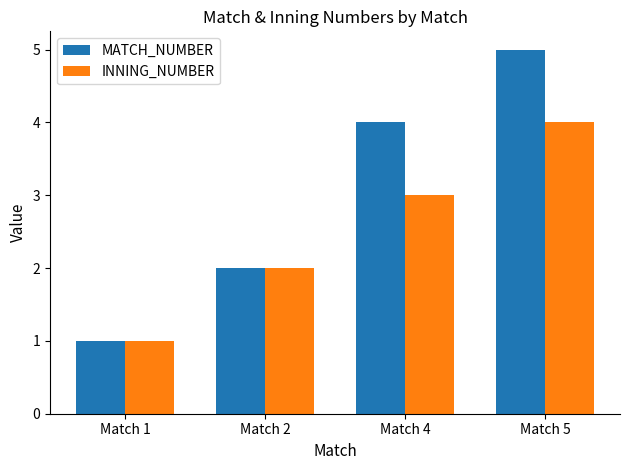

What are all the series names shown in the legend?

MATCH_NUMBER, INNING_NUMBER